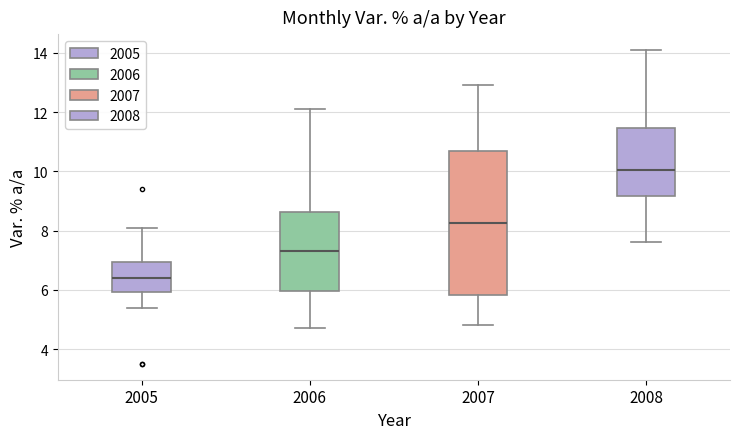

Where does the lower whisker of the box at x = 2005 end on the y-axis? The values are not printed on the chart, so give them approximately, as read against the axis.

5.4